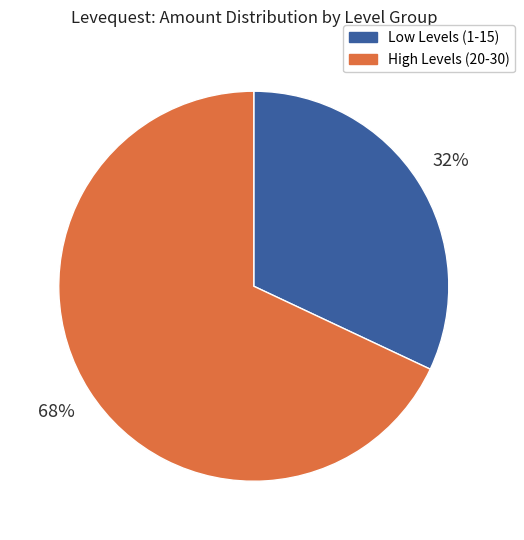

Does any single category account for the majority?

Yes